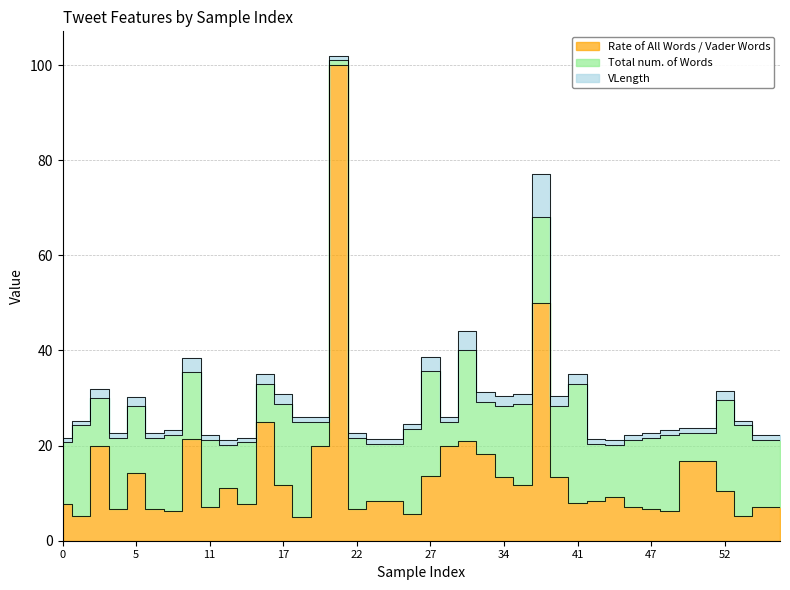

Which label corresponds to the largest value in the chart?

21